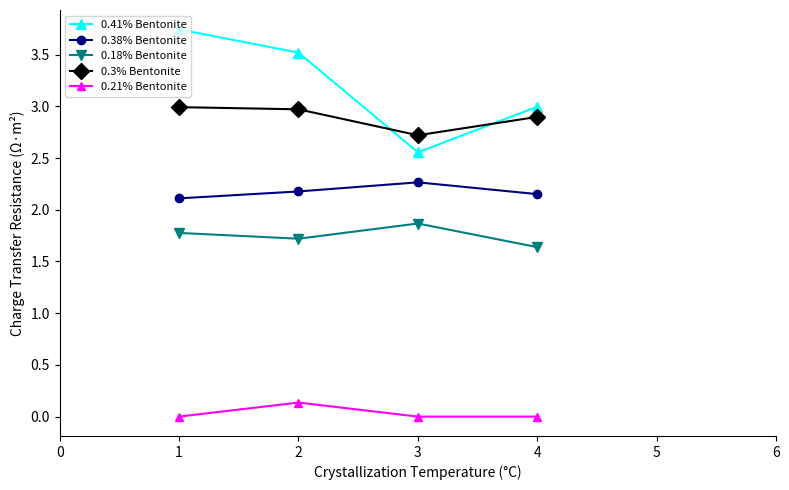

True or false: 0.18% Bentonite and 0.38% Bentonite intersect in this chart.

False